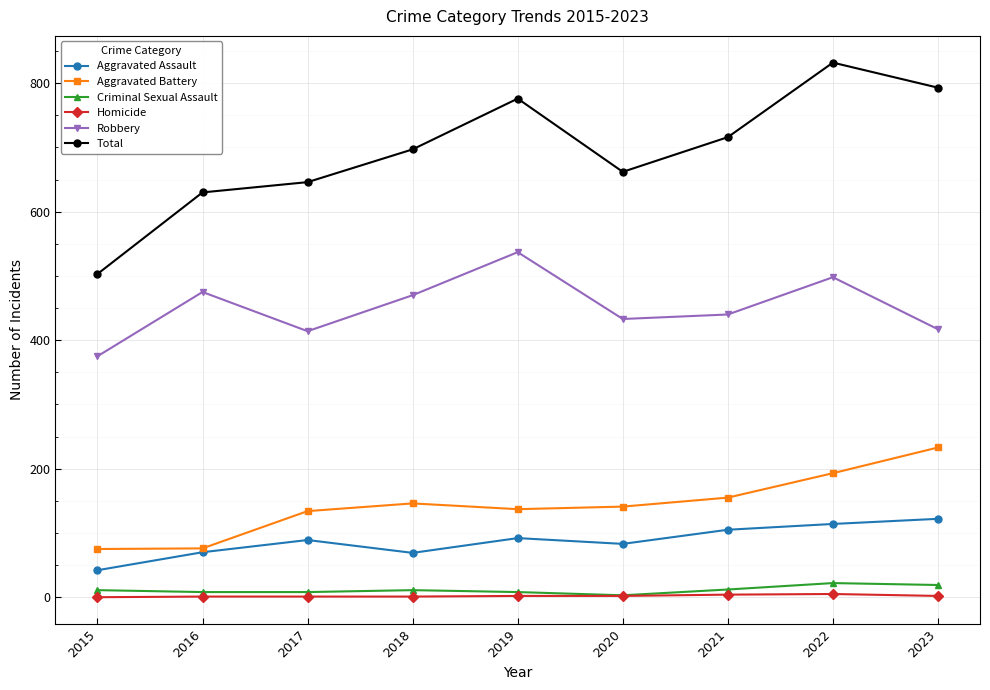

Is this an area chart (filled region under the line)?

No